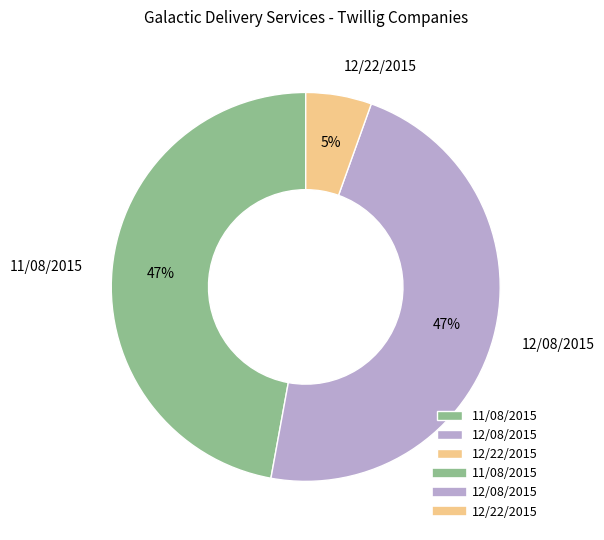

Between 11/08/2015 and 12/22/2015, which is larger?

11/08/2015